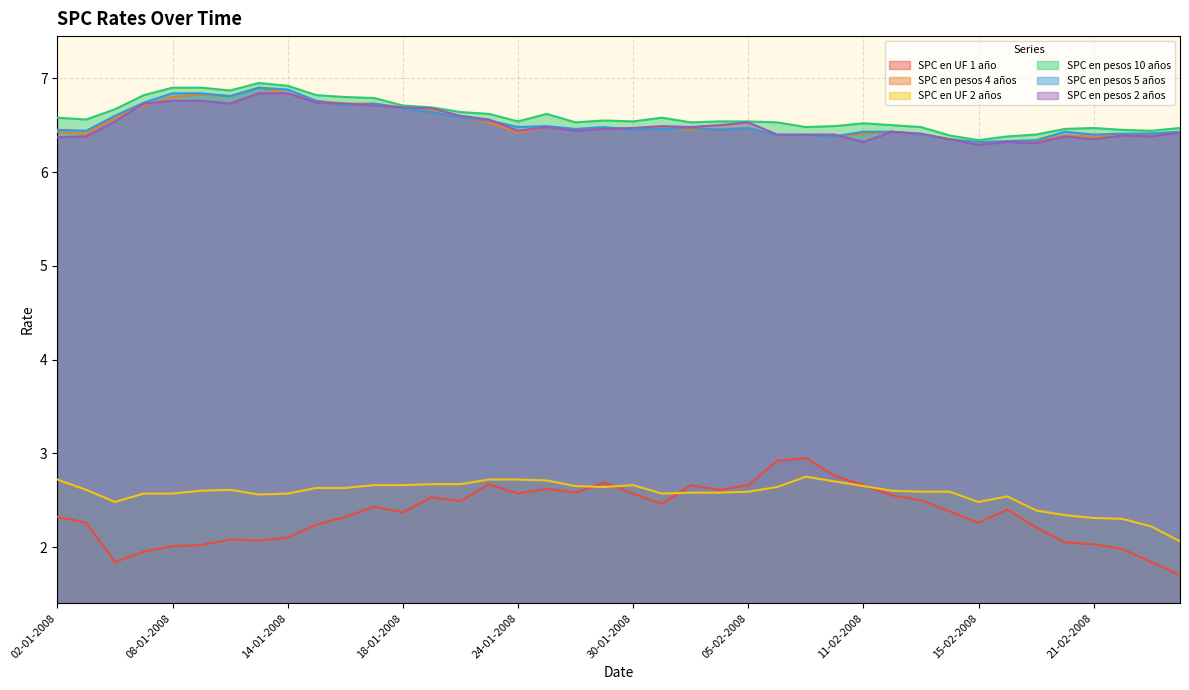

The value of SPC en pesos 2 años at 22-02-2008 is 6.4. True or false?

True